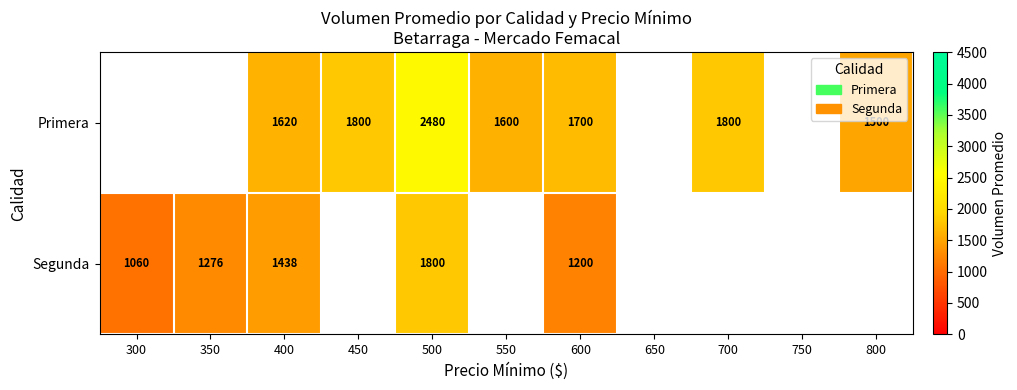

What is the spread (max minus min) of values at 500?

680